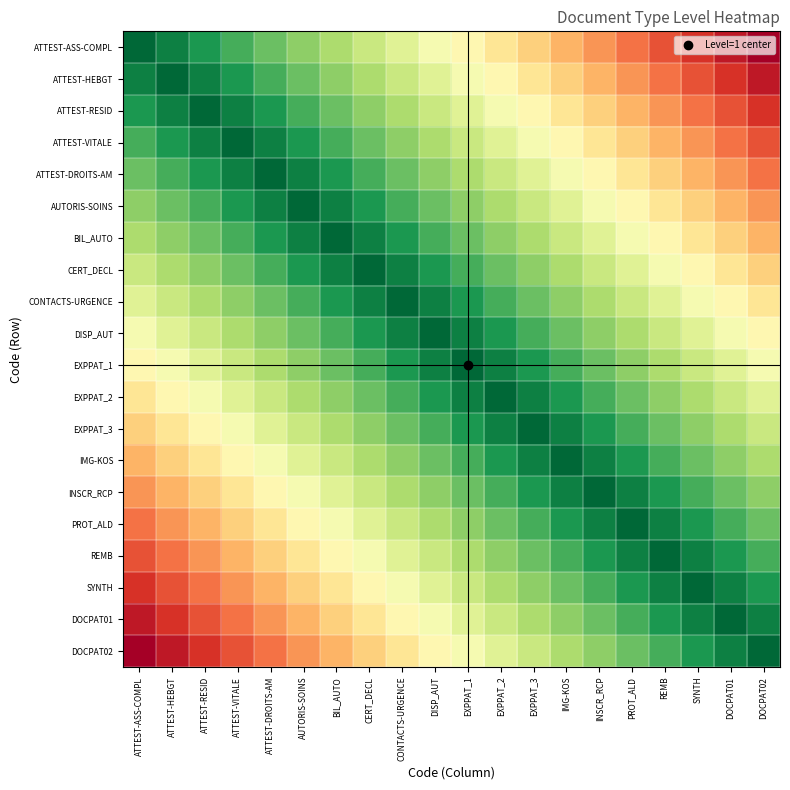

At which category is the sum across all series the highest?

DISP_AUT